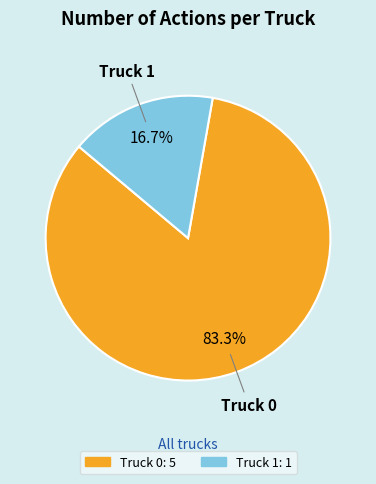

Between Truck 1 and Truck 0, which is larger?

Truck 0